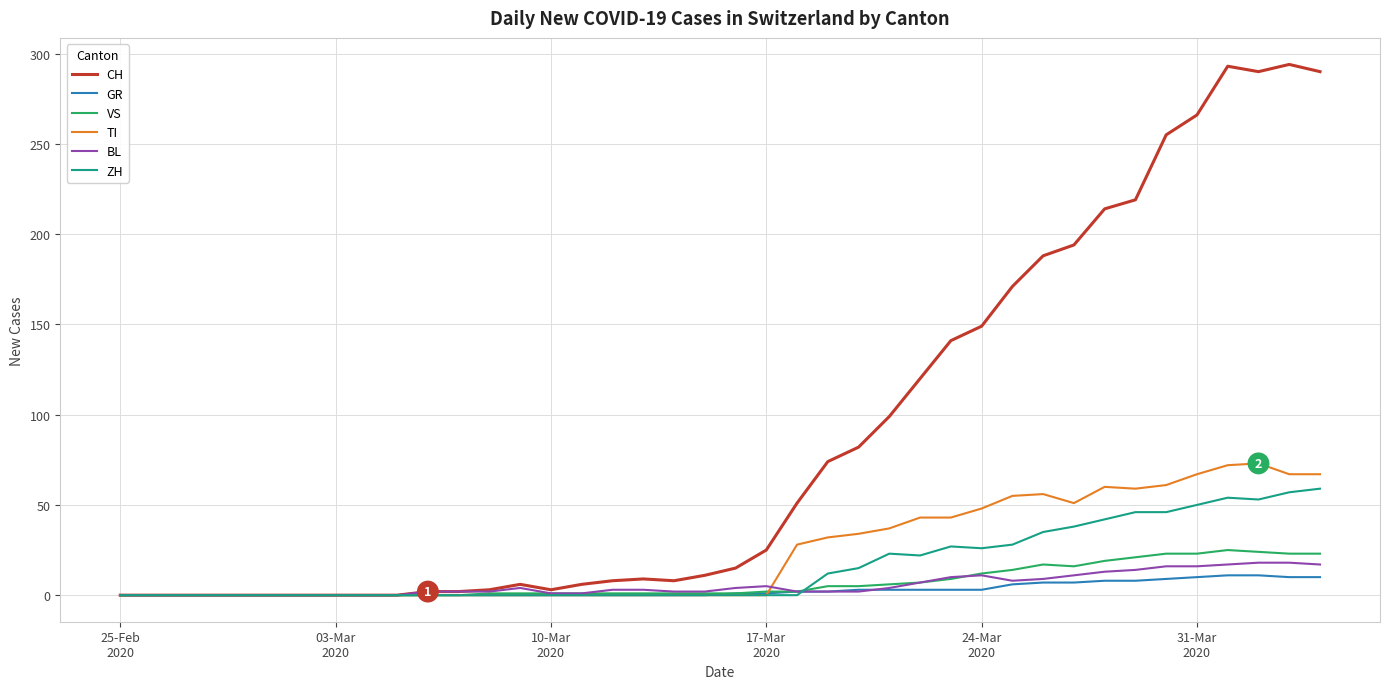

What is the average value of the BL series?

6